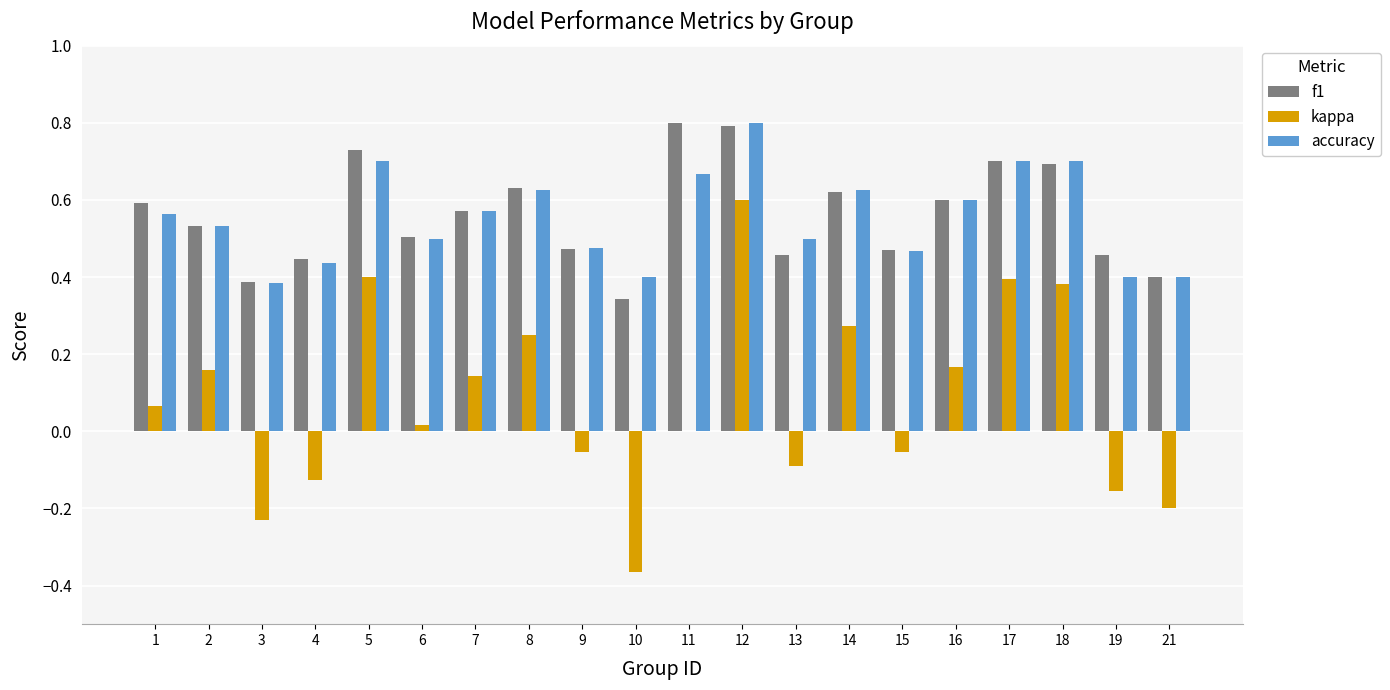

The value of accuracy at 7 is 0.6. True or false?

True